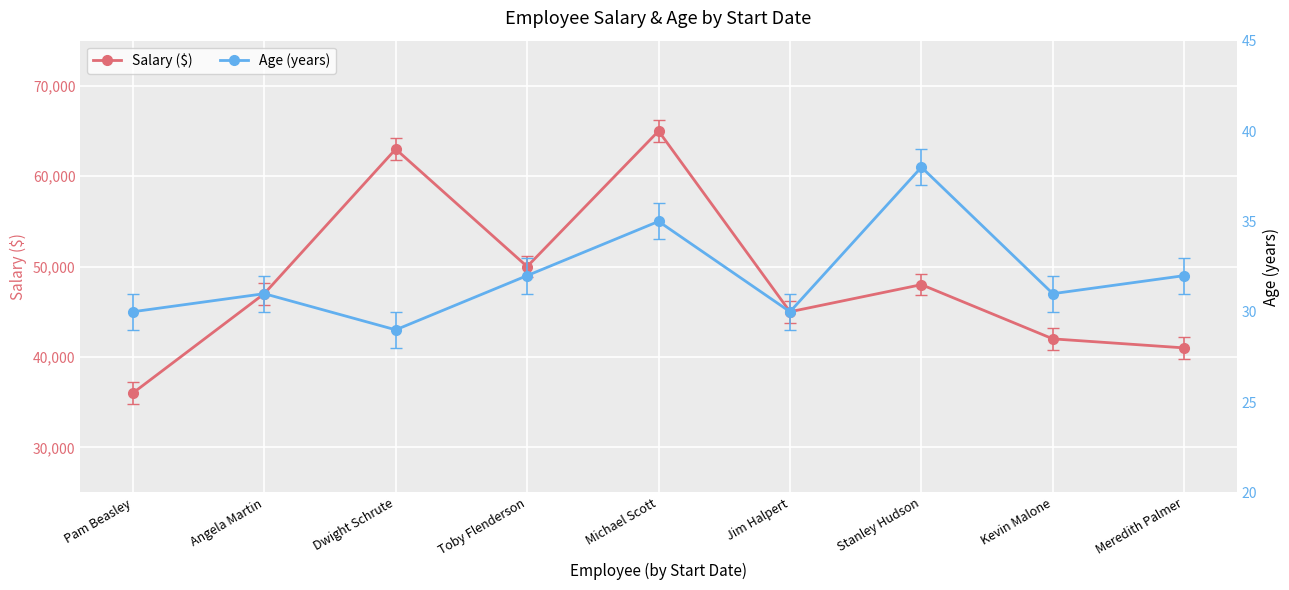

Where is the first local minimum for Salary ($)?

Toby Flenderson